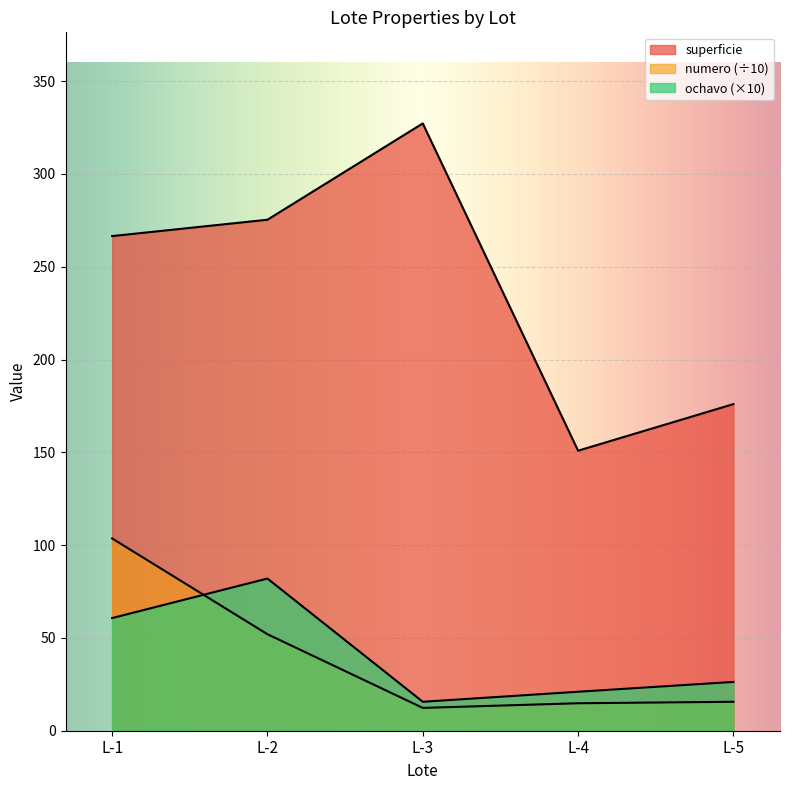

True or false: numero has a value of 52.0 at L-2.

True